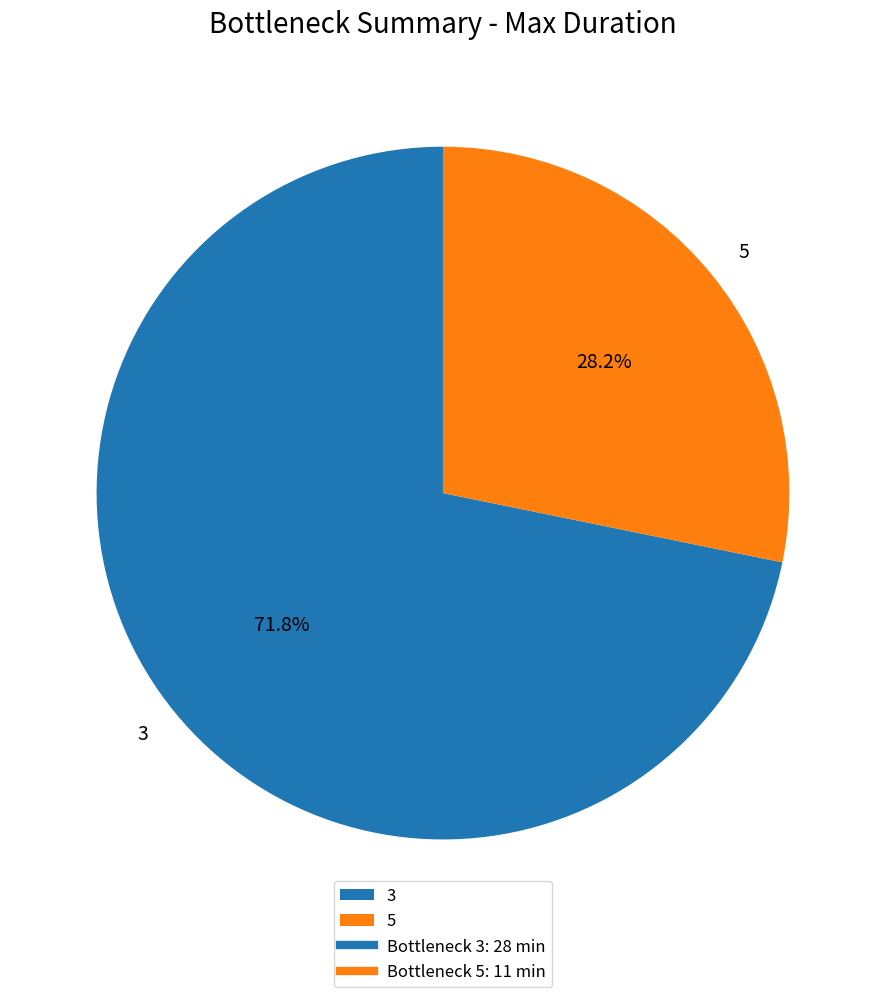

Count the number of slices in the pie.

2